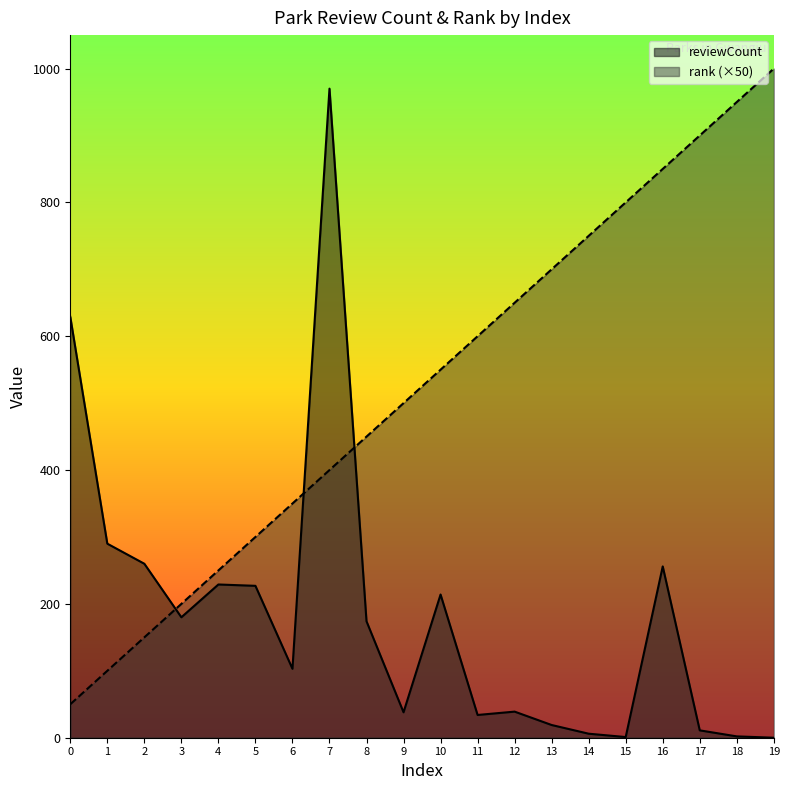

What is the value of the rank point at the 14th from the left?

700